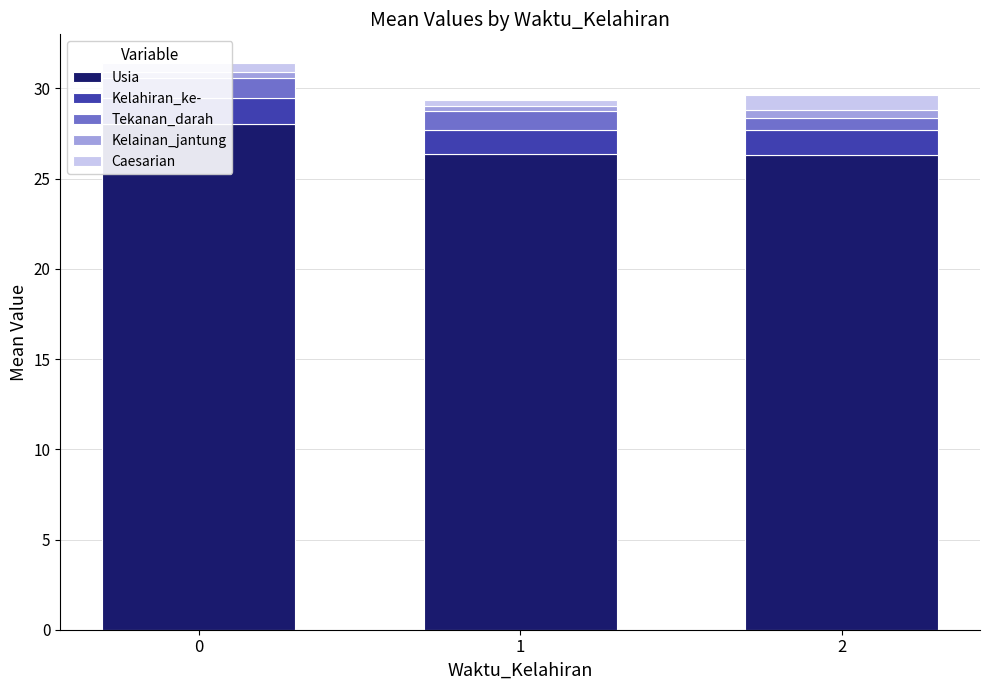

What is the minimum value shown in the chart?

0.3